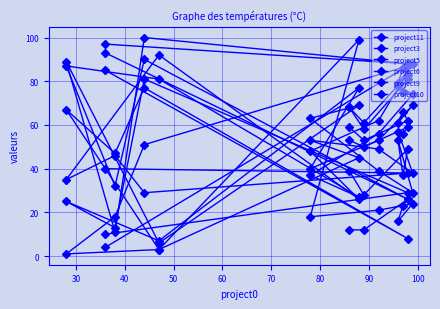

True or false: project5 has a value of 10 at 100.

False